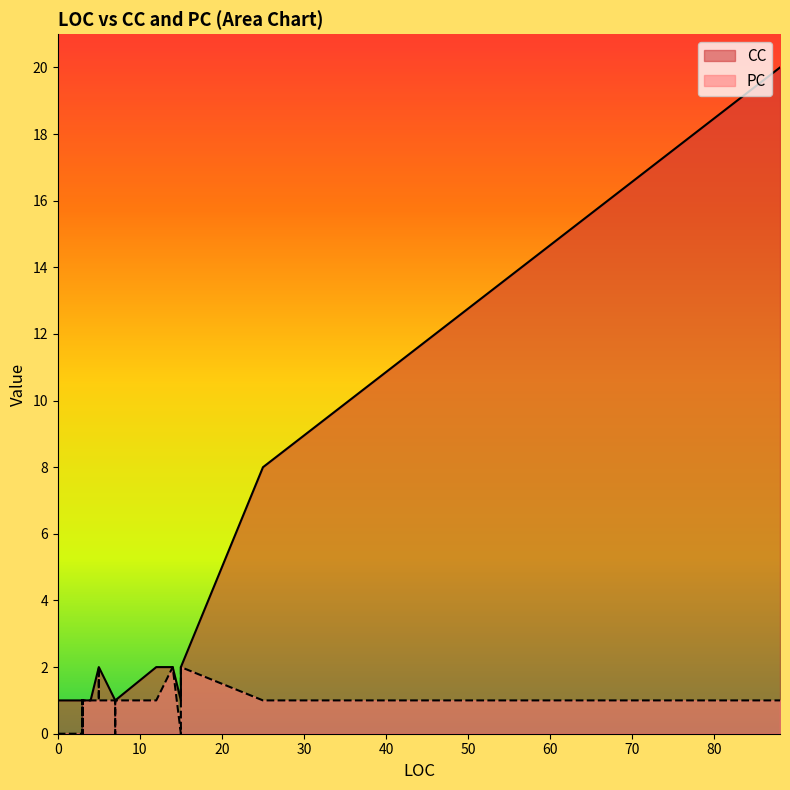

At which label does PC reach its peak?

5